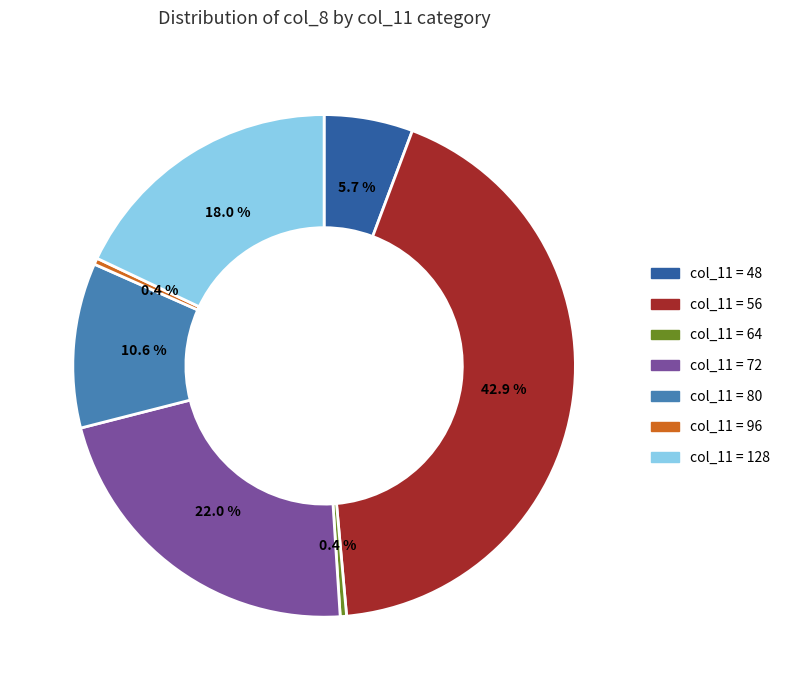

Does any single category account for the majority?

No